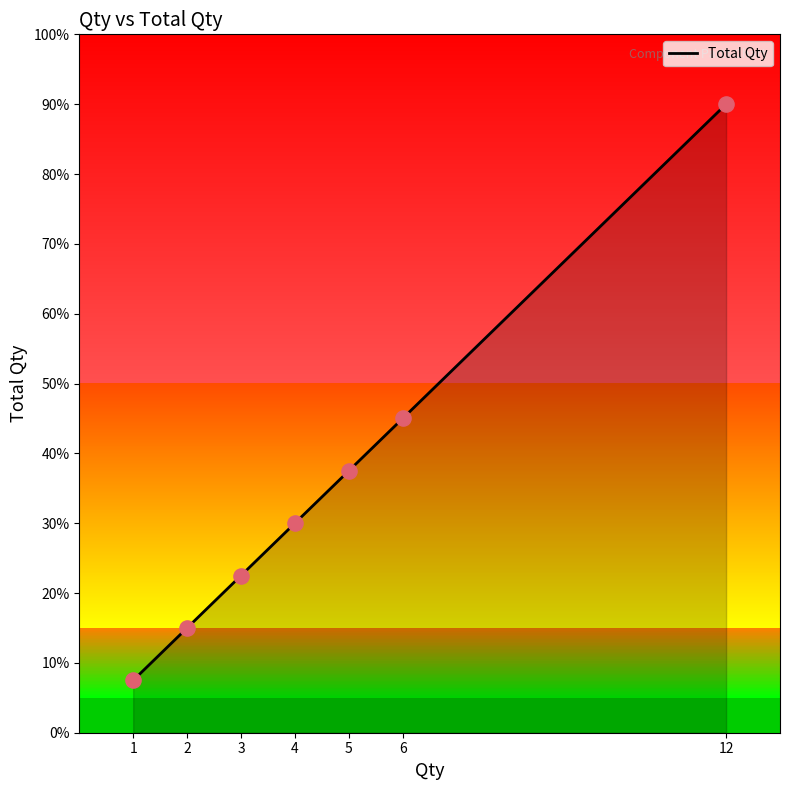

What is the ratio of the value at 2 to the value at 1?

2.0